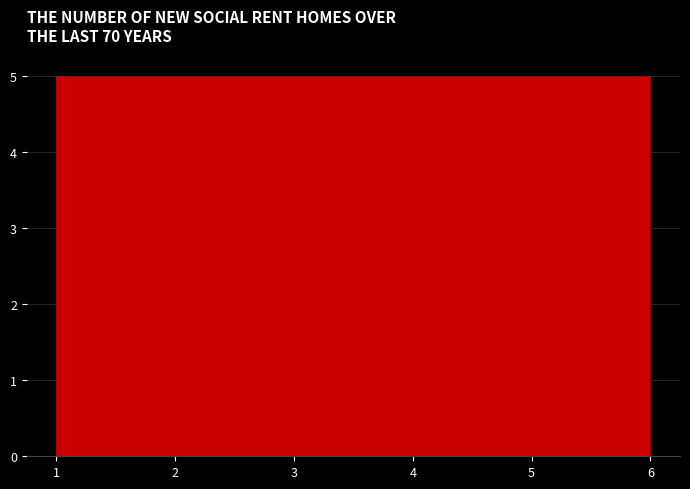

What is the height of the bar covering 4.3 to 5.2 on the x-axis? Neither the bar edges nor the heights are printed on the chart, so give them approximately, as read against the axes.

5